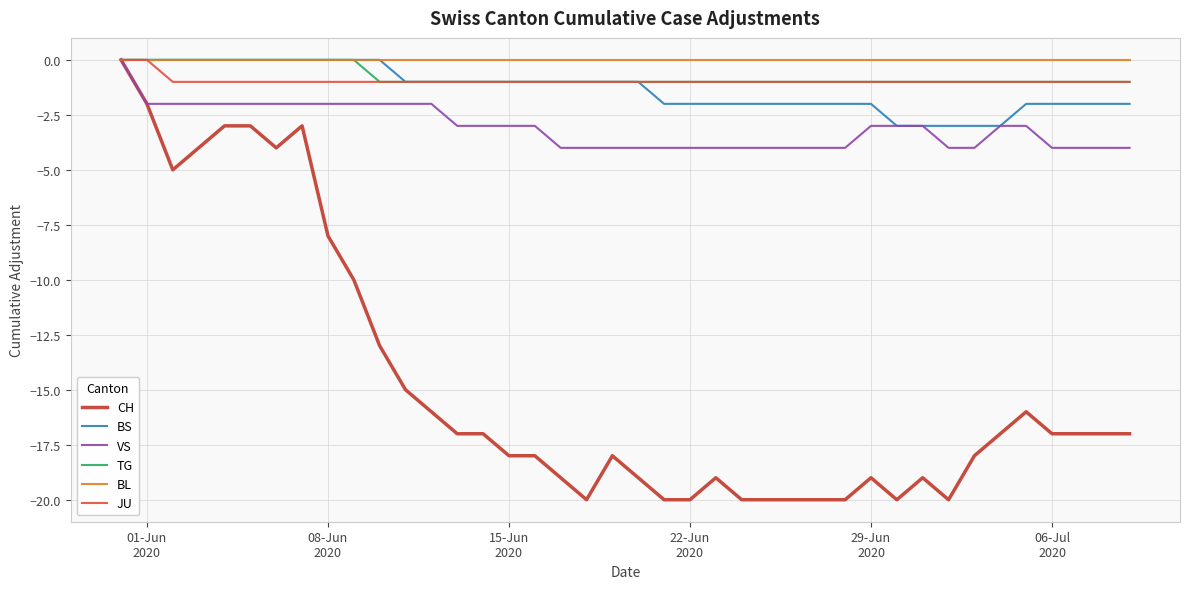

Which series has the widest spread of values?

CH